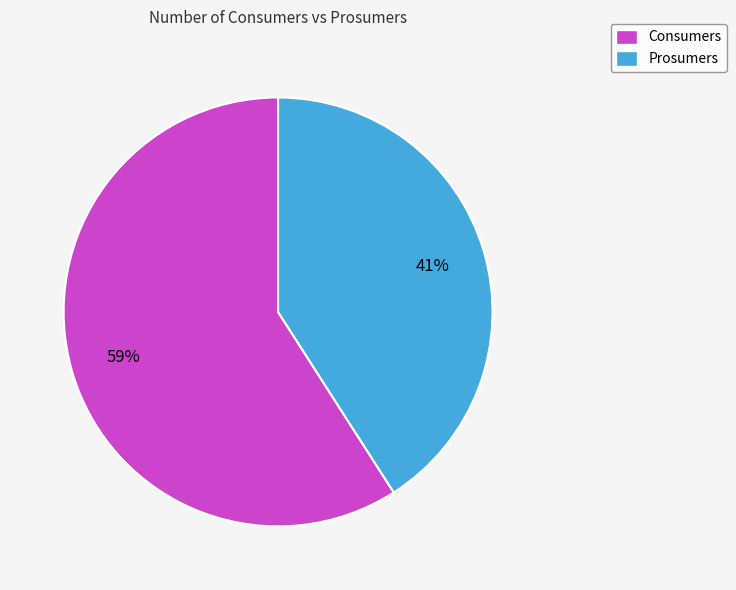

Is there a majority slice in this chart?

Yes